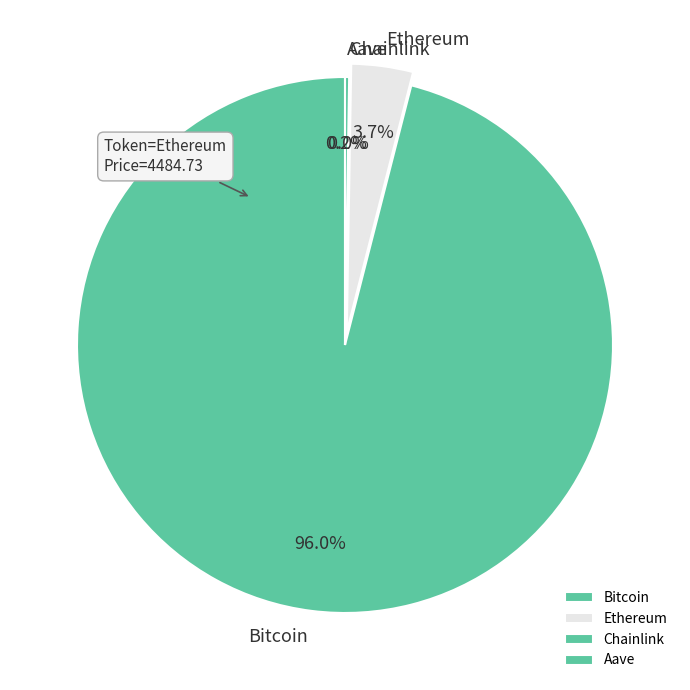

What is the majority slice?

Bitcoin